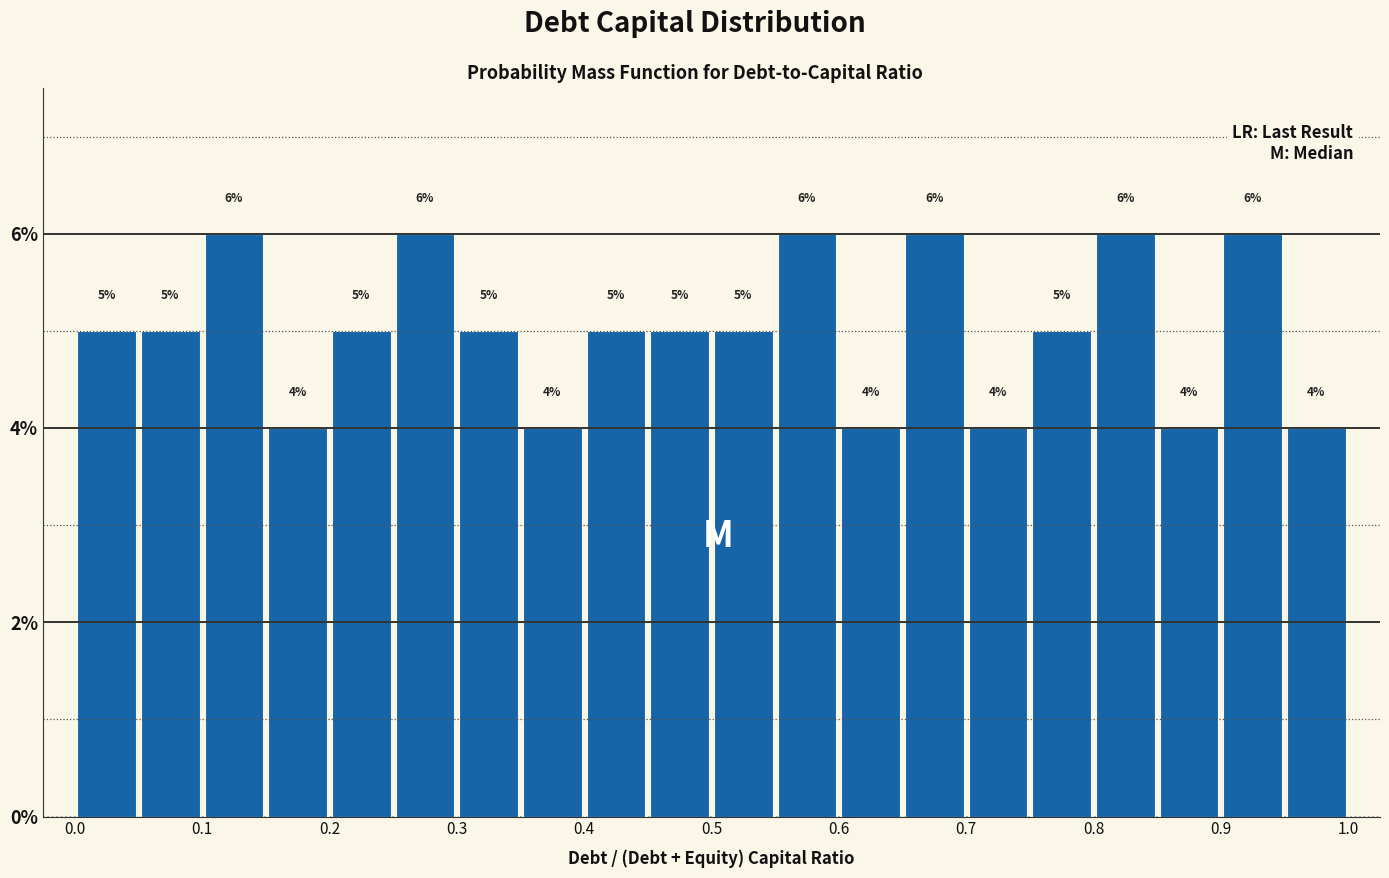

Reading left to right, transcribe this chart: for each bar, give the range it covers on the x-axis and its height.

0.00 to 0.05: 5
0.05 to 0.10: 5
0.10 to 0.15: 6
0.15 to 0.20: 4
0.20 to 0.25: 5
0.25 to 0.30: 6
0.30 to 0.35: 5
0.35 to 0.40: 4
0.40 to 0.45: 5
0.45 to 0.50: 5
0.50 to 0.55: 5
0.55 to 0.60: 6
0.60 to 0.65: 4
0.65 to 0.70: 6
0.70 to 0.75: 4
0.75 to 0.80: 5
0.80 to 0.85: 6
0.85 to 0.90: 4
0.90 to 0.95: 6
0.95 to 1.00: 4